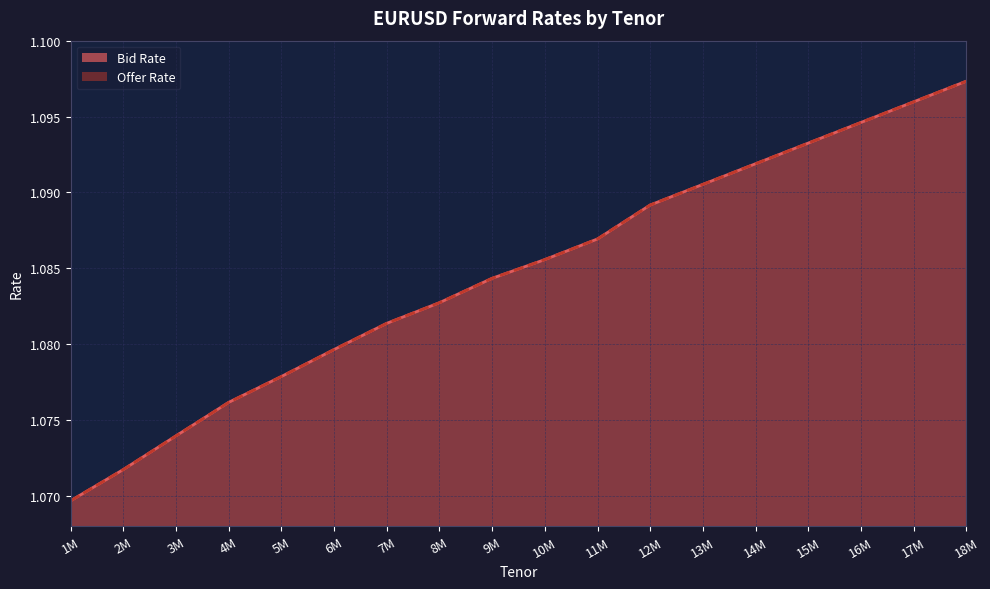

Reading left to right, list all the values displayed in this chart.

Bid Rate: 1M=1.1	2M=1.1	3M=1.1	4M=1.1	5M=1.1	6M=1.1	7M=1.1	8M=1.1	9M=1.1	10M=1.1	11M=1.1	12M=1.1	13M=1.1	14M=1.1	15M=1.1	16M=1.1	17M=1.1	18M=1.1
Offer Rate: 1M=1.1	2M=1.1	3M=1.1	4M=1.1	5M=1.1	6M=1.1	7M=1.1	8M=1.1	9M=1.1	10M=1.1	11M=1.1	12M=1.1	13M=1.1	14M=1.1	15M=1.1	16M=1.1	17M=1.1	18M=1.1